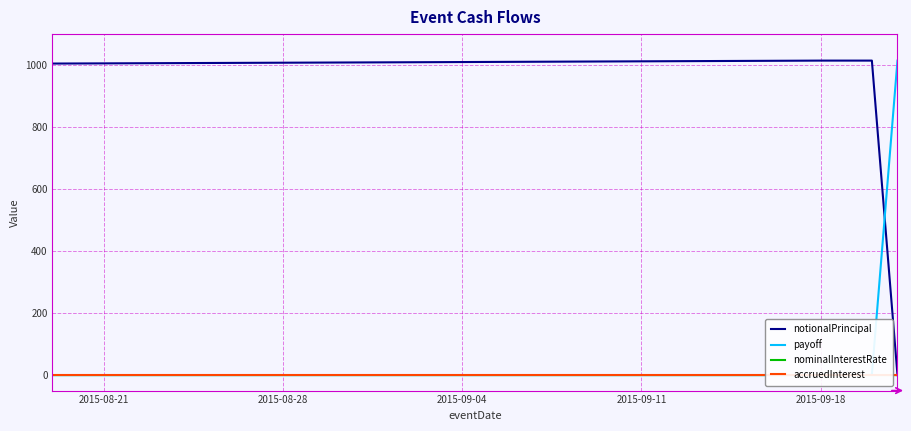

What is the label of the 4th point from the right?

2015-08-28